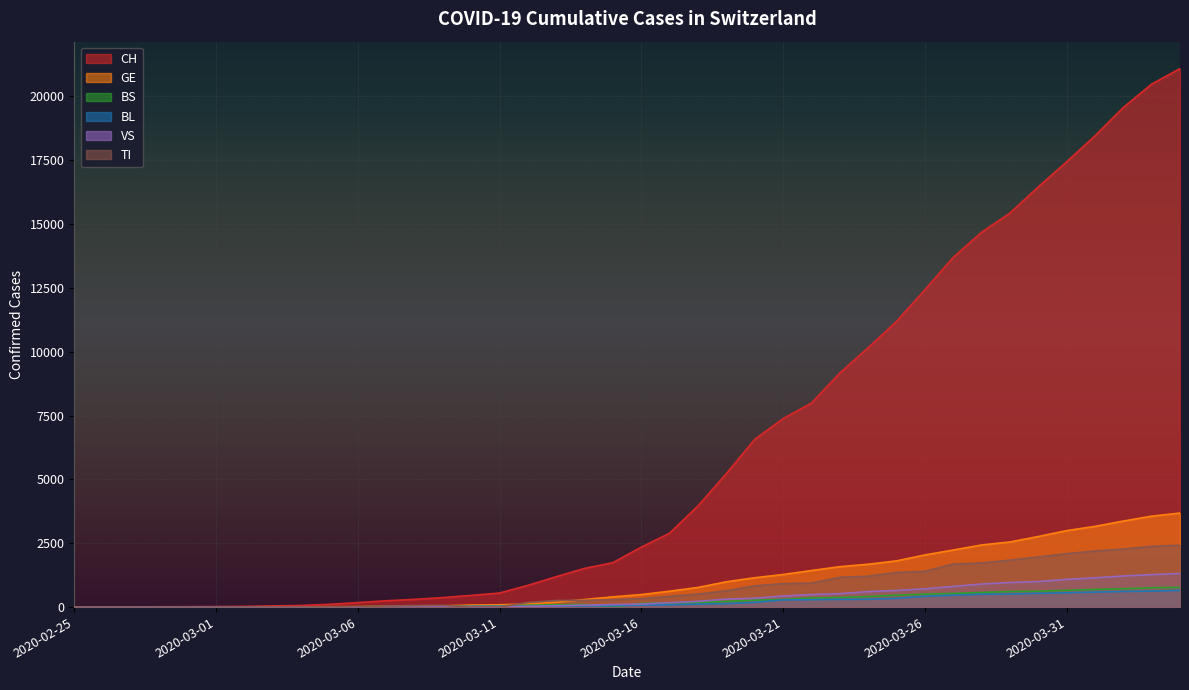

How many times do TI and BL cross each other?

4